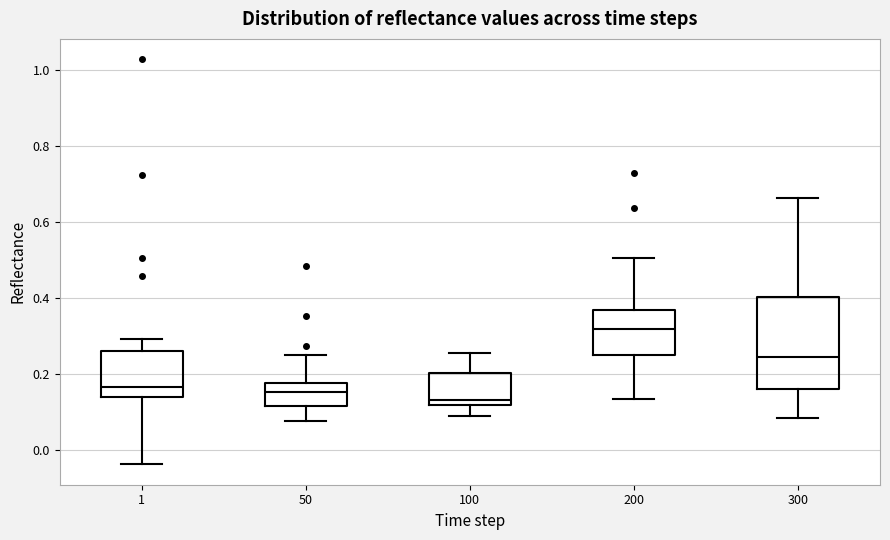

Which box has the highest median line?

200